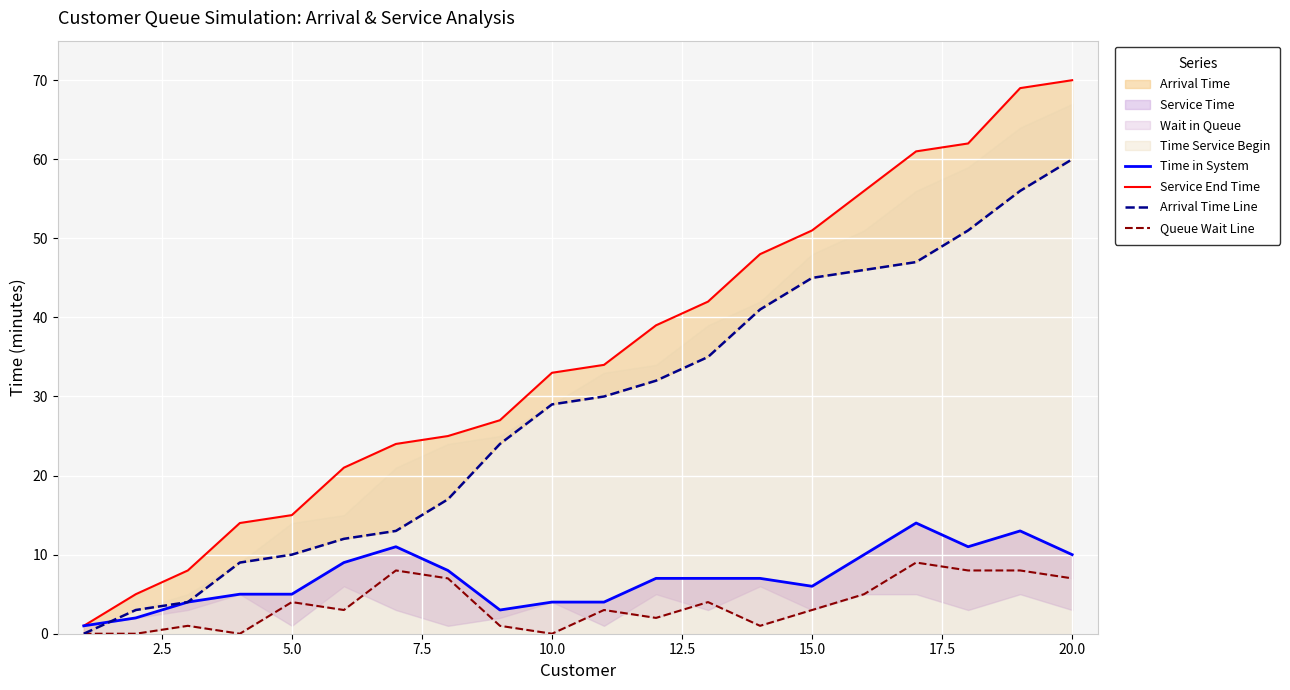

What is the highest value of the Arrival Time Line series?

60